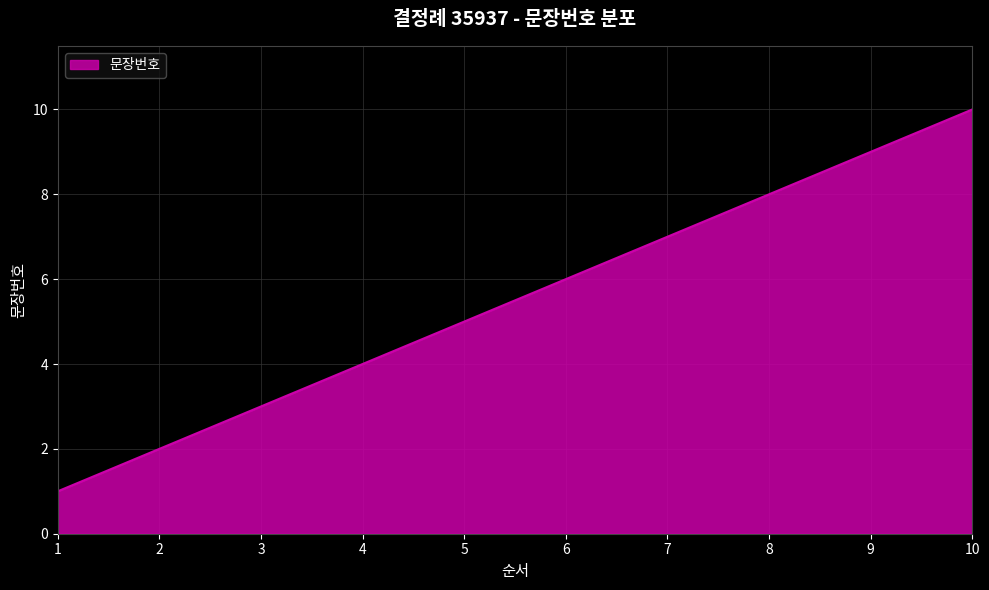

Which category has the highest value across all series?

10